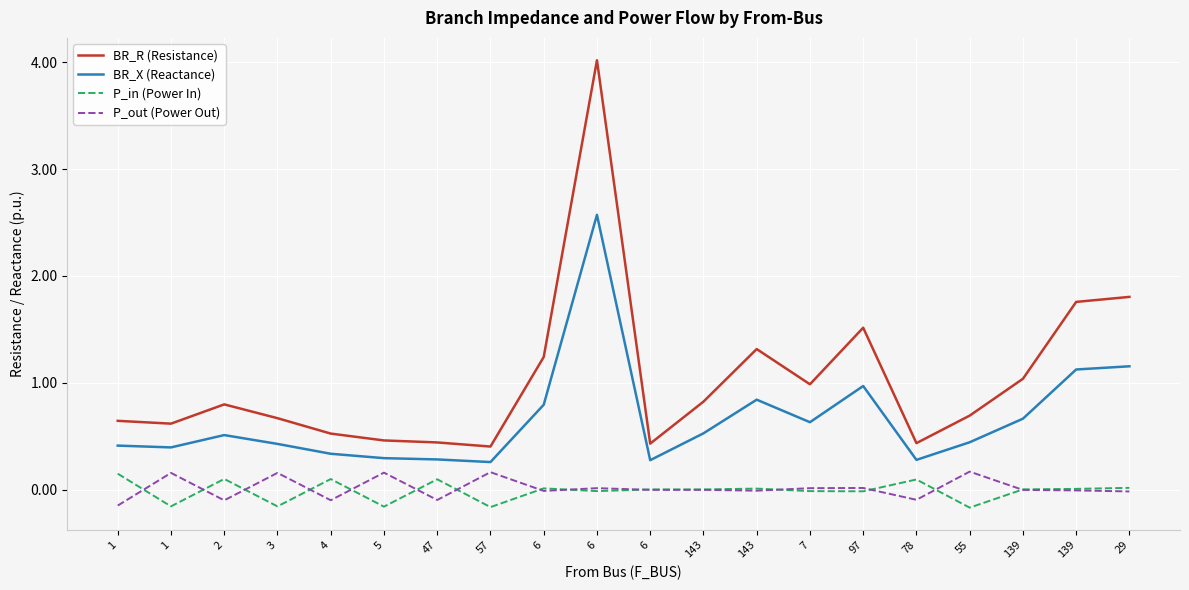

List the series in order of their peak value, lowest first.

P_in (Power In), P_out (Power Out), BR_X (Reactance), BR_R (Resistance)